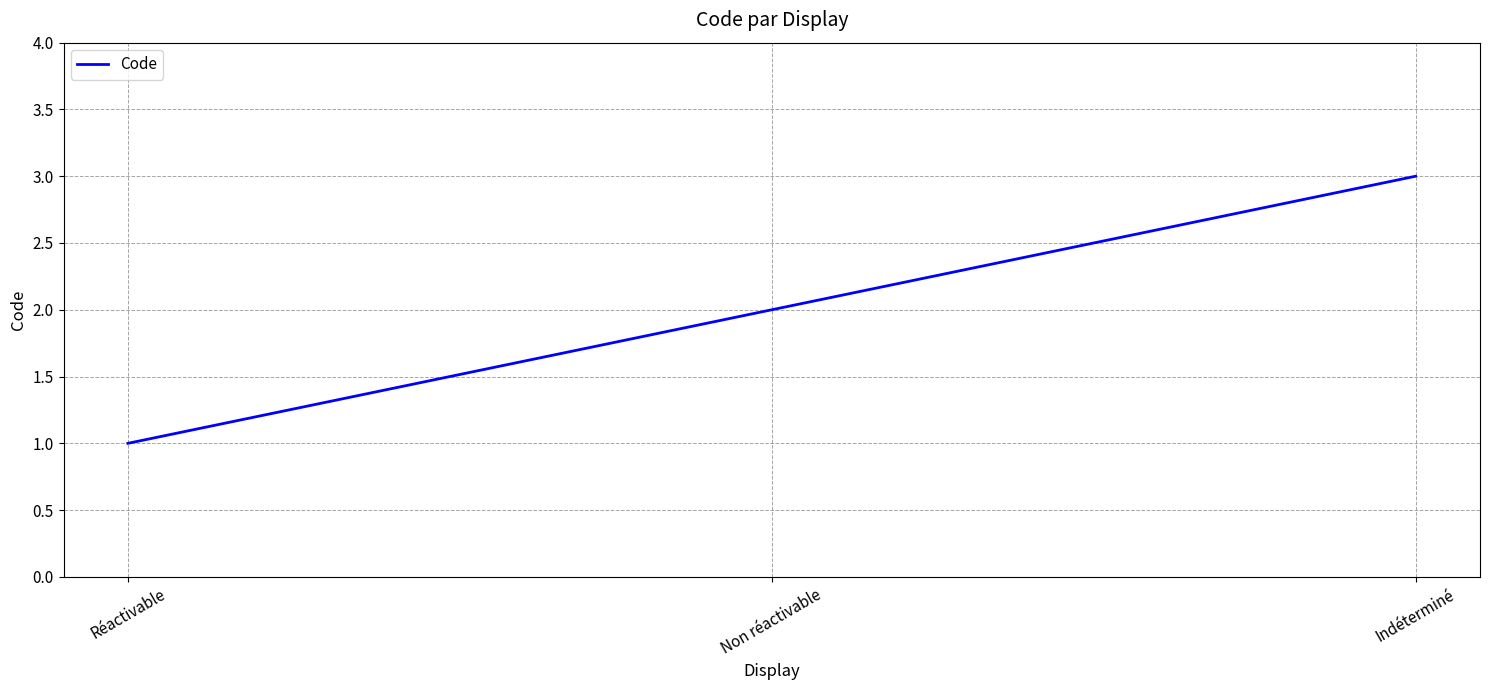

Reading right to left, list all the values displayed in this chart.

Indéterminé=3	Non réactivable=2	Réactivable=1